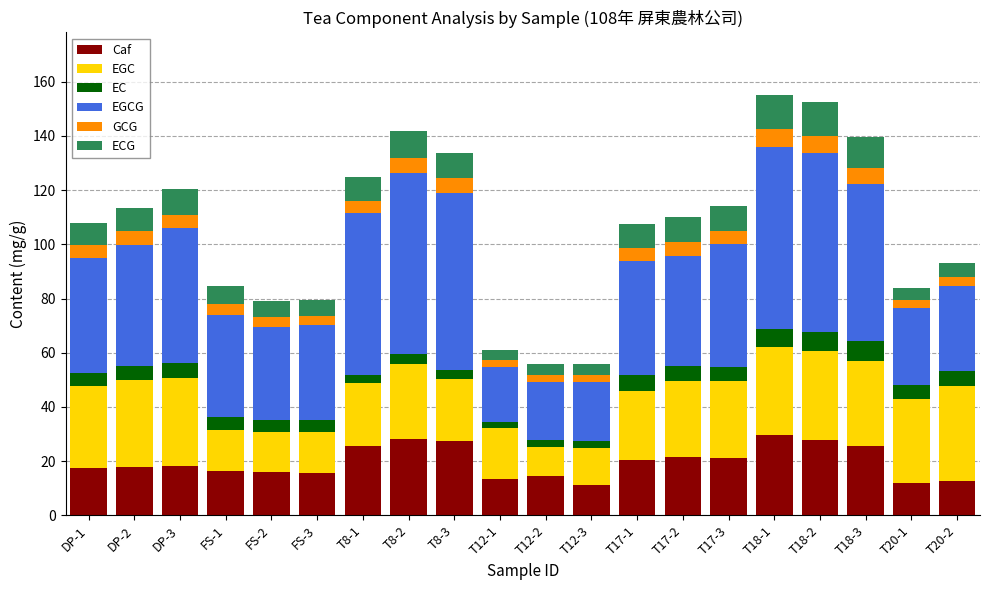

What is the maximum value for Caf?

29.6